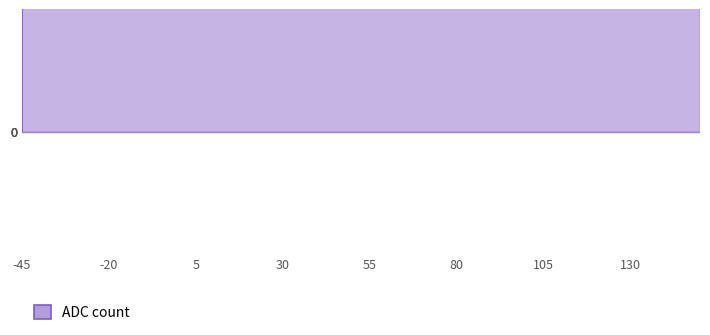

Where is the data nearest to the value 7941?

55